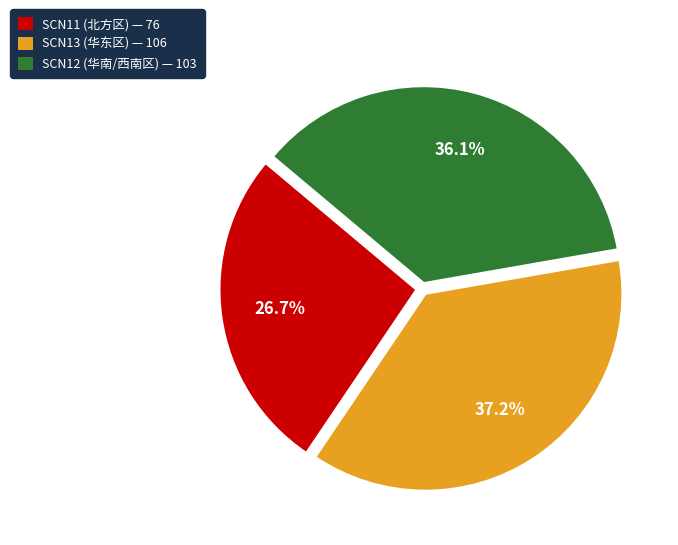

To the nearest percent, what percentage of the pie is SCN12?

36%